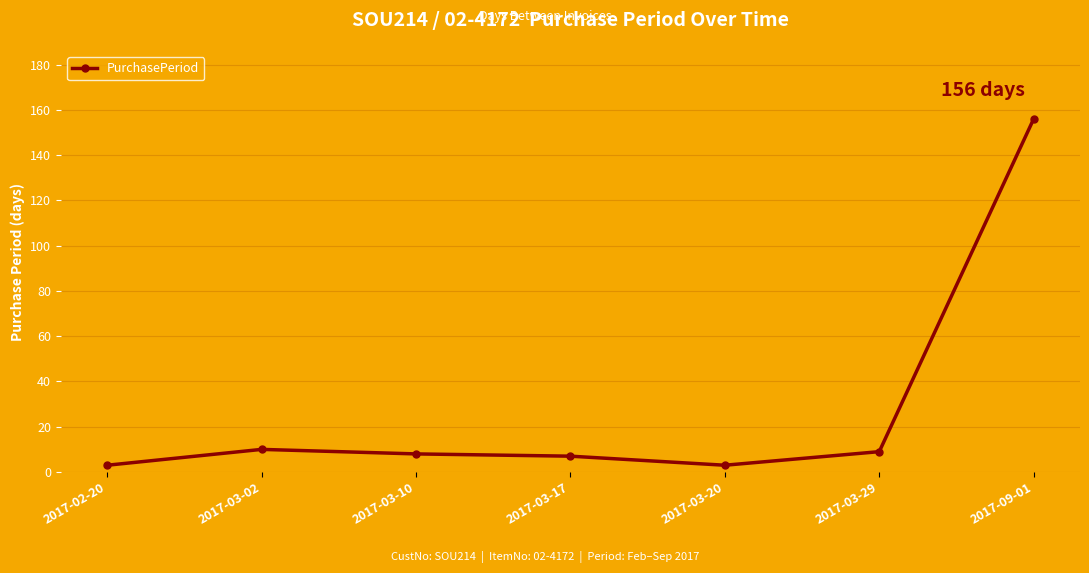

At which label does the data first exceed 8?

2017-03-02